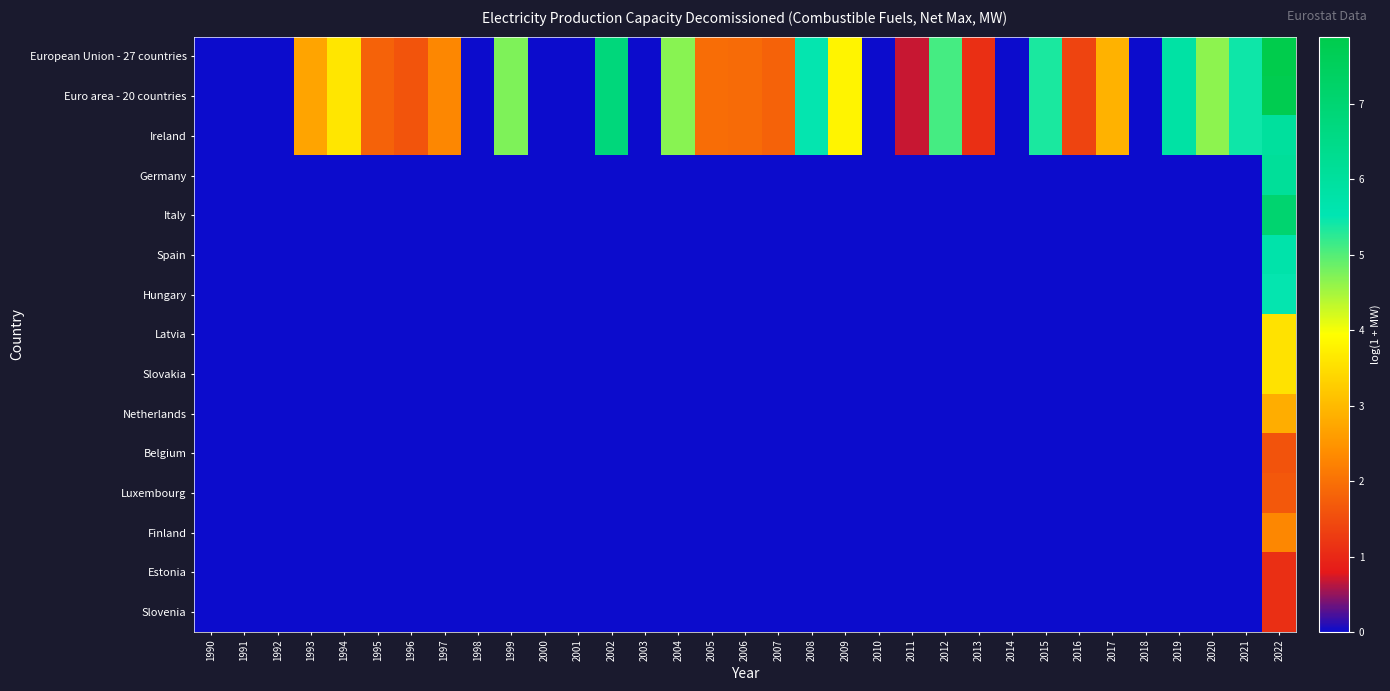

Which has a higher value, 2017 or 1992?

2017